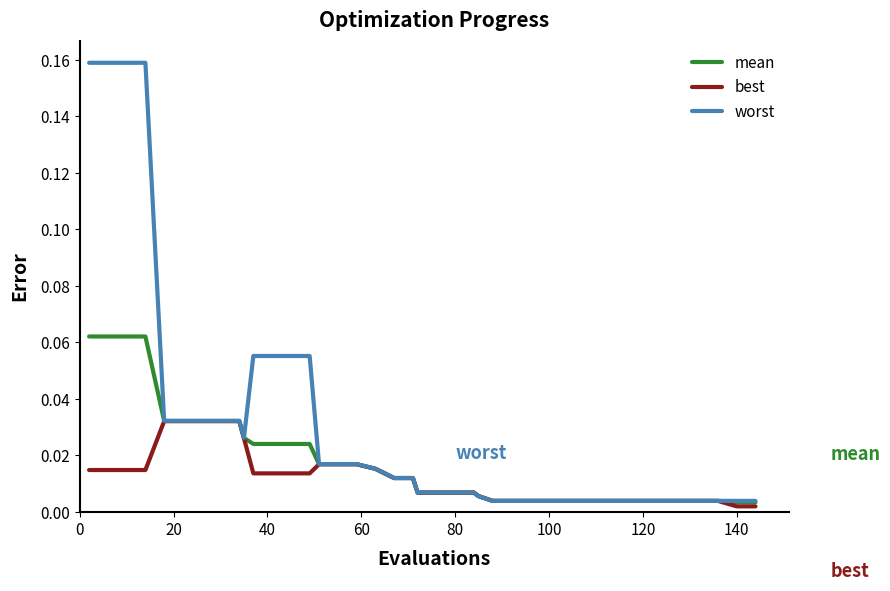

Rank the series by their maximum value, from highest to lowest.

worst, mean, best